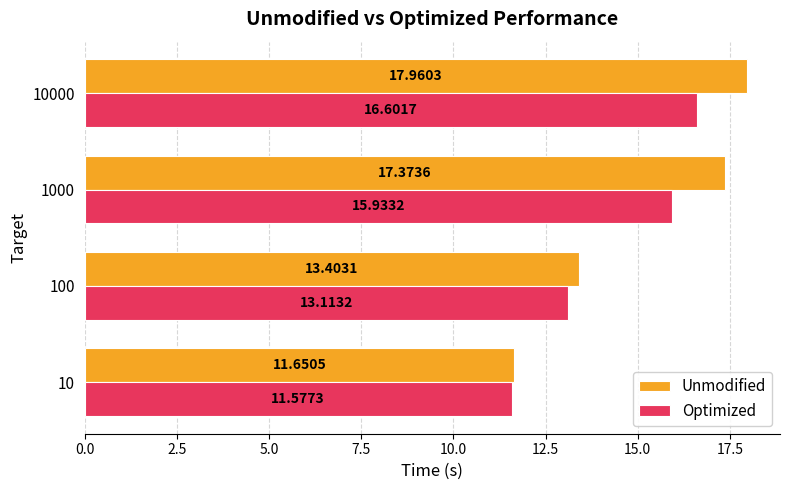

What is the maximum value shown in the chart?

18.0